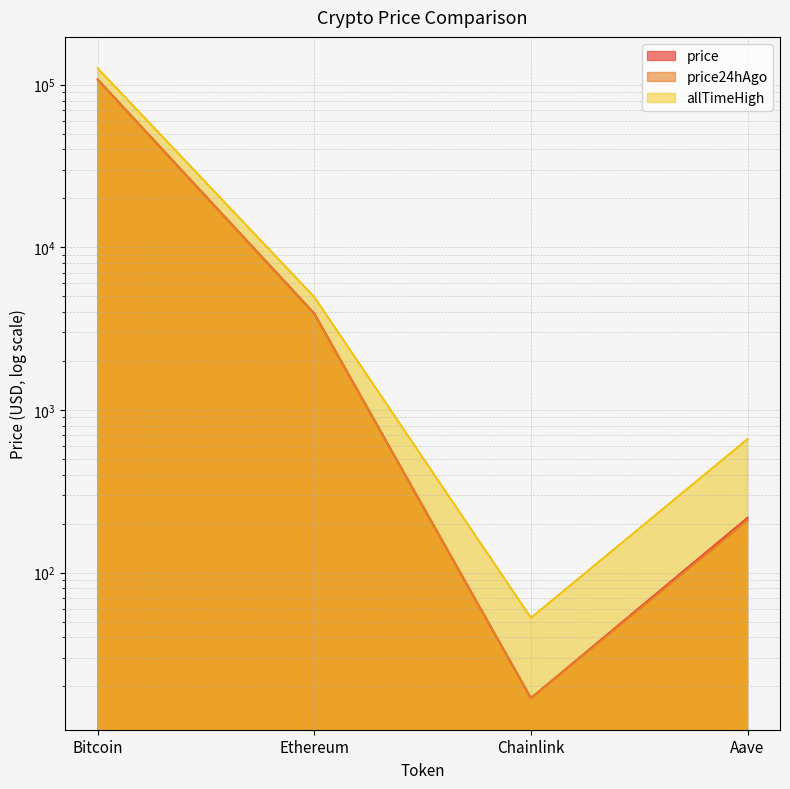

Between Bitcoin and Ethereum, which is larger?

Bitcoin